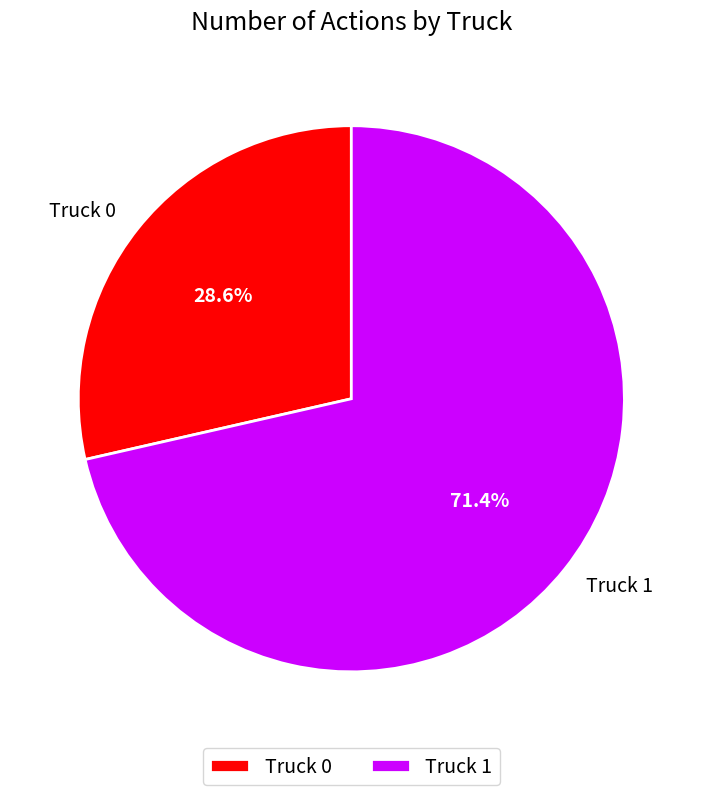

True or false: Truck 1 accounts for 71% of the total.

True